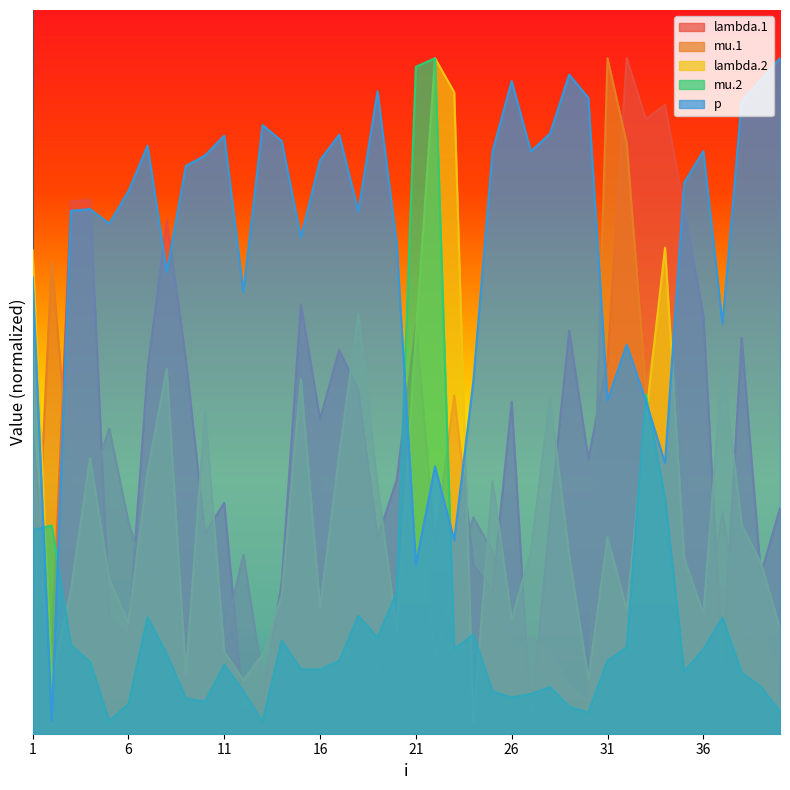

What is the sum of the mu.2 values at 26 and 29?

0.5